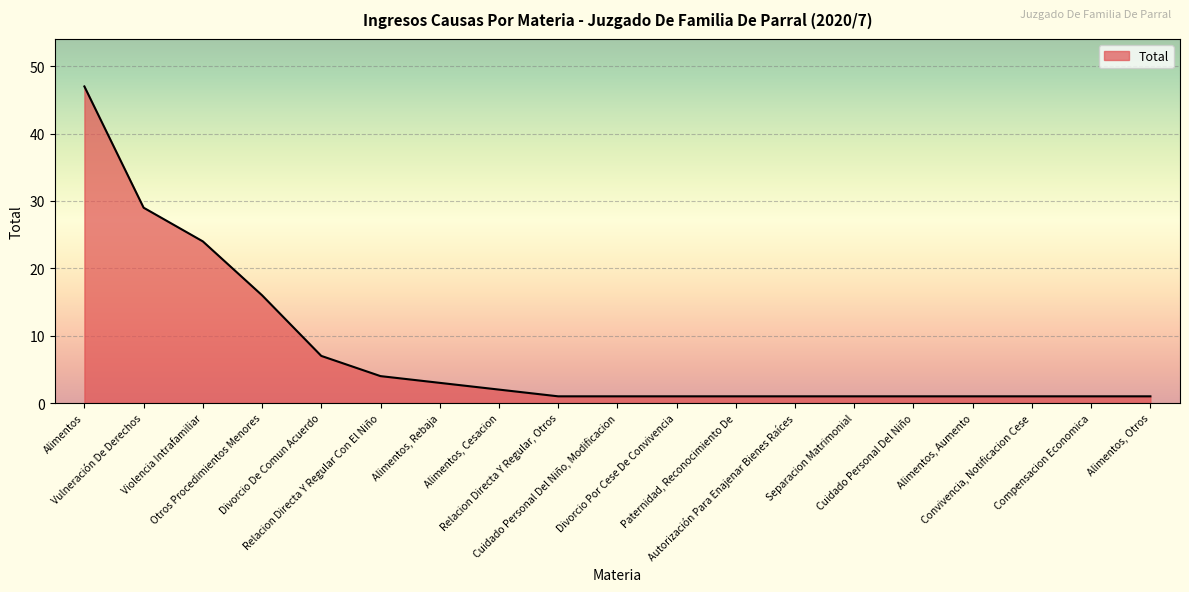

What is the maximum value shown in the chart?

47